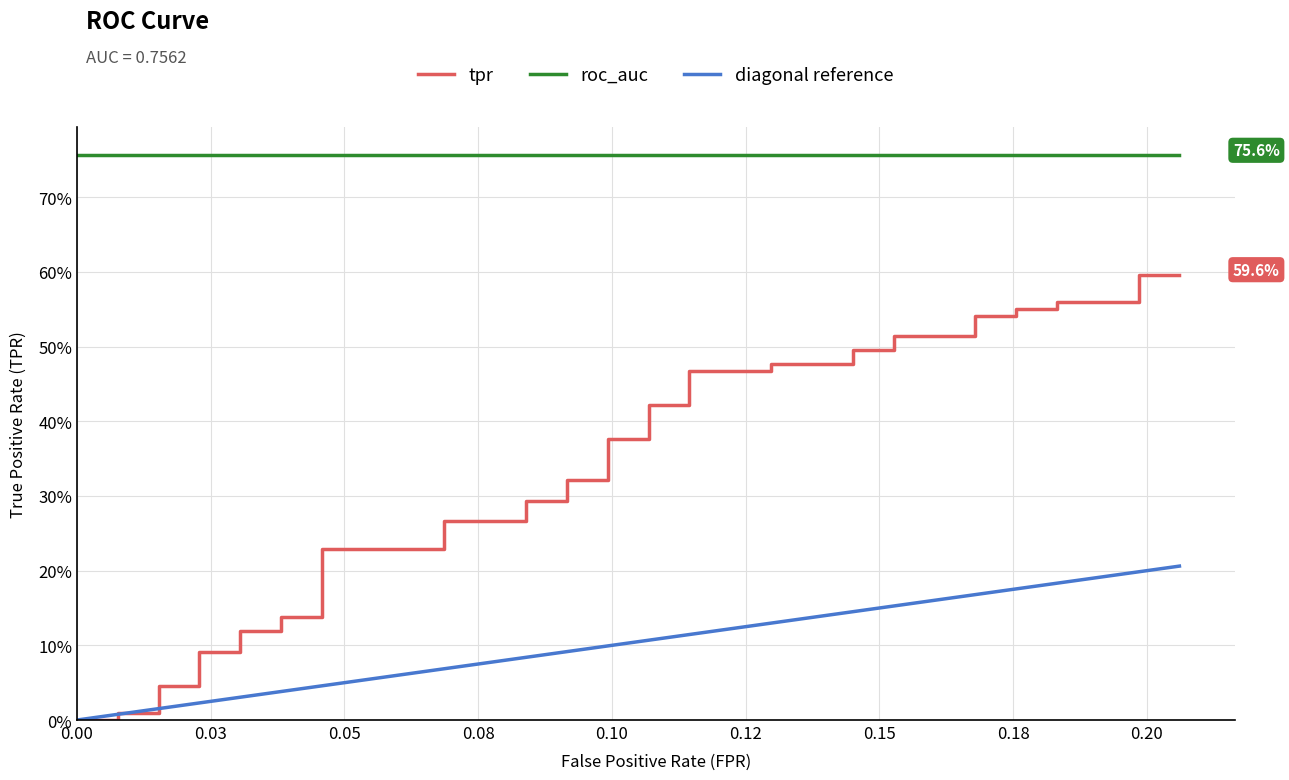

Is it true that the value at 32 is 0.7?

False